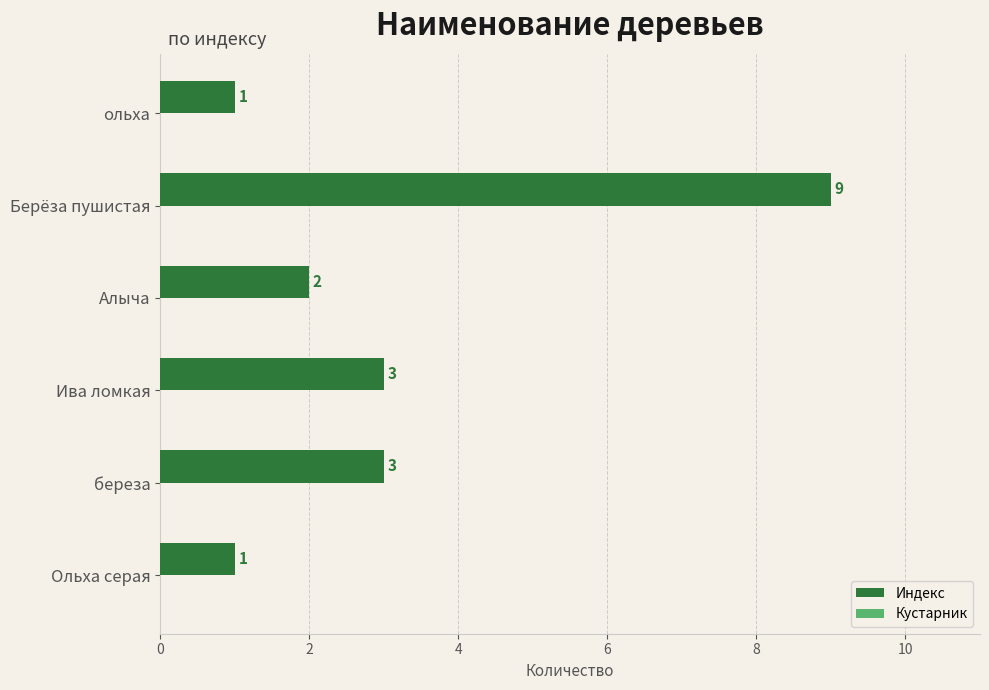

The value at Берёза пушистая is 12. True or false?

False